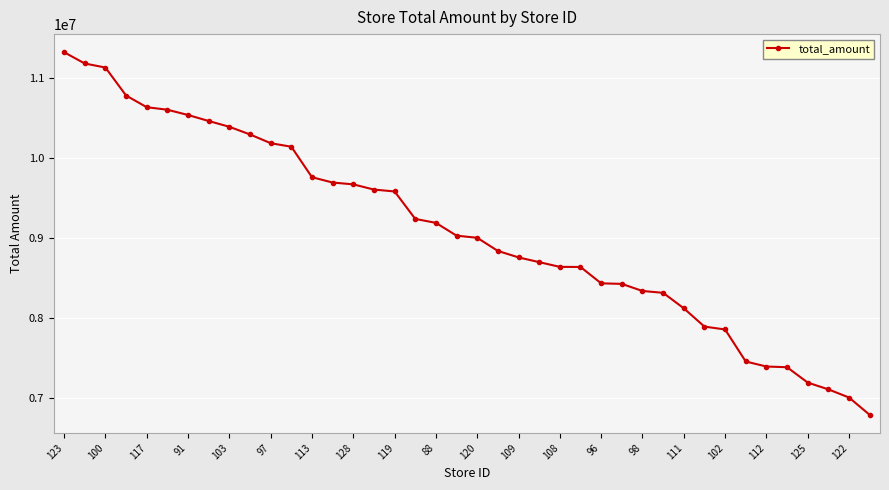

How many distinct data groups are displayed?

1